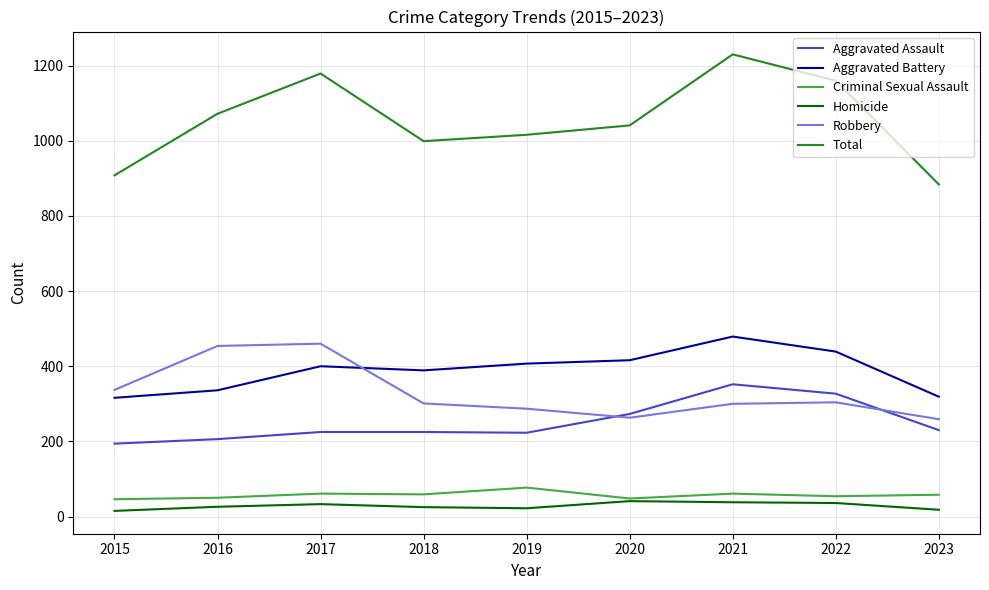

What are all the series names shown in the legend?

Aggravated Assault, Aggravated Battery, Criminal Sexual Assault, Homicide, Robbery, Total